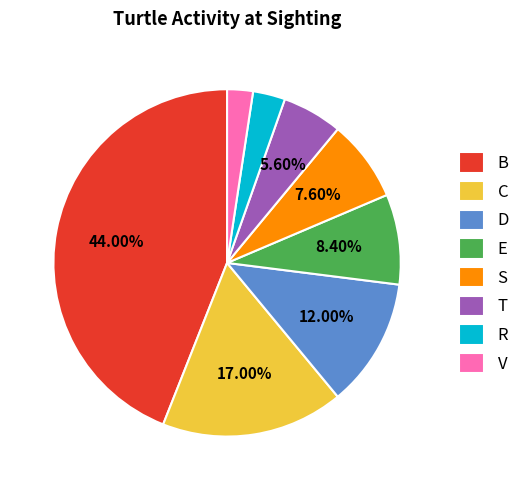

To the nearest percent, what is the combined percentage of C and B?

61%